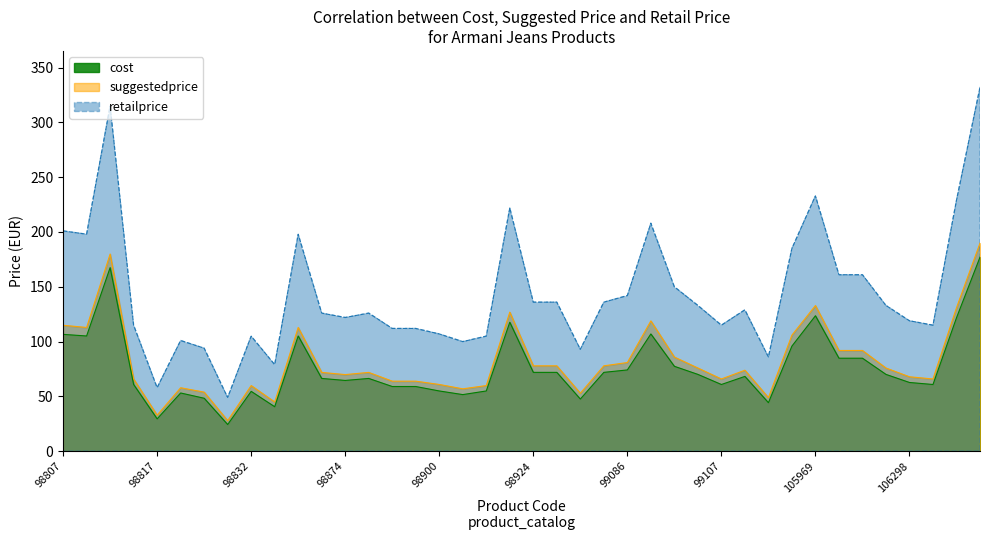

What are all the series names shown in the legend?

cost, suggestedprice, retailprice